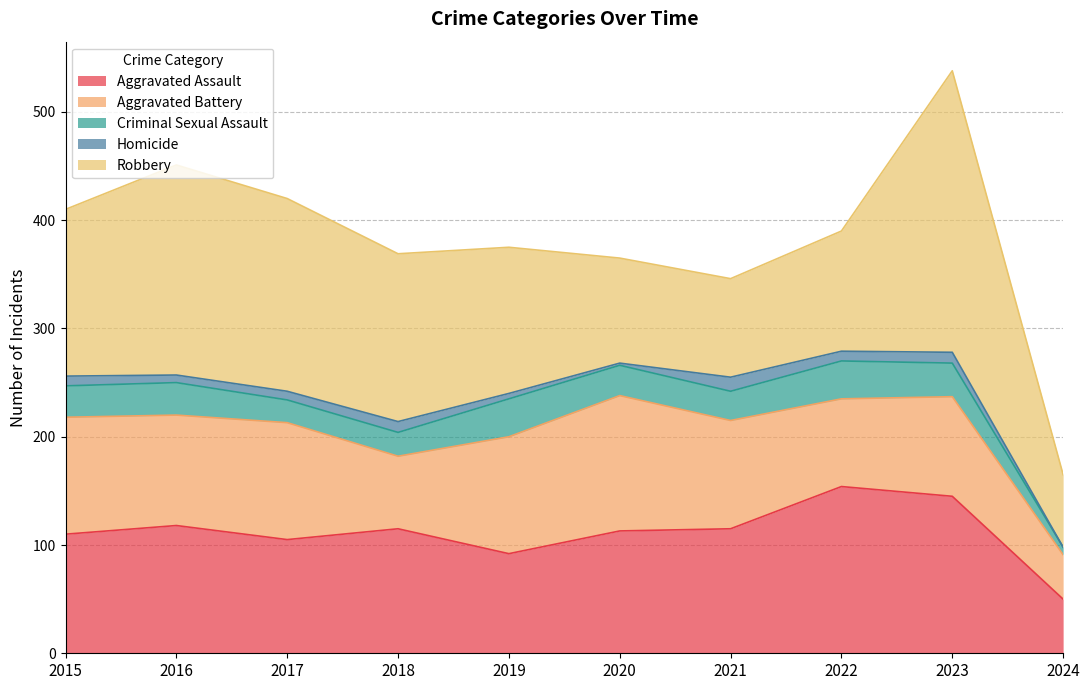

At which label is Robbery closest to 163?

2018